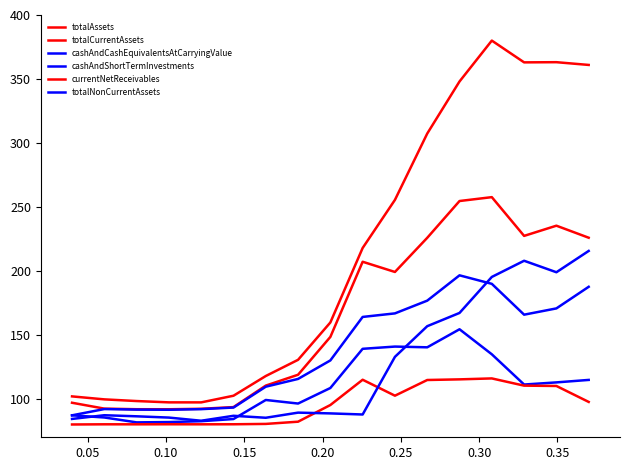

How many lines are shown in the chart?

6